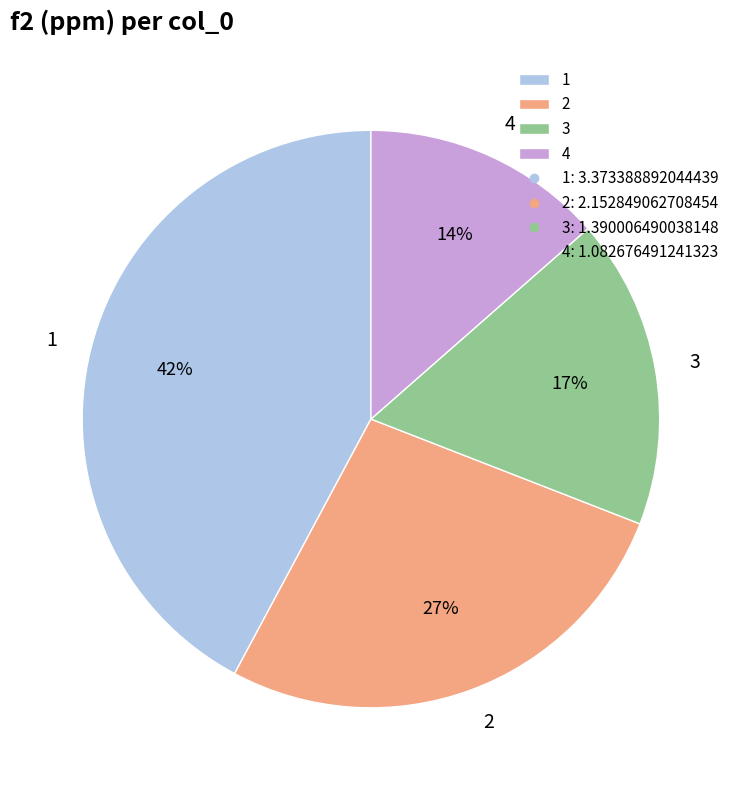

Count the number of slices in the pie.

4